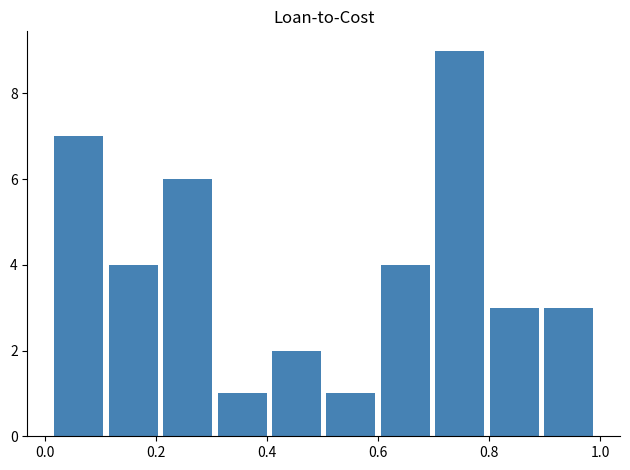

Over which range of the x-axis is the bar tallest?

0.70 to 0.80